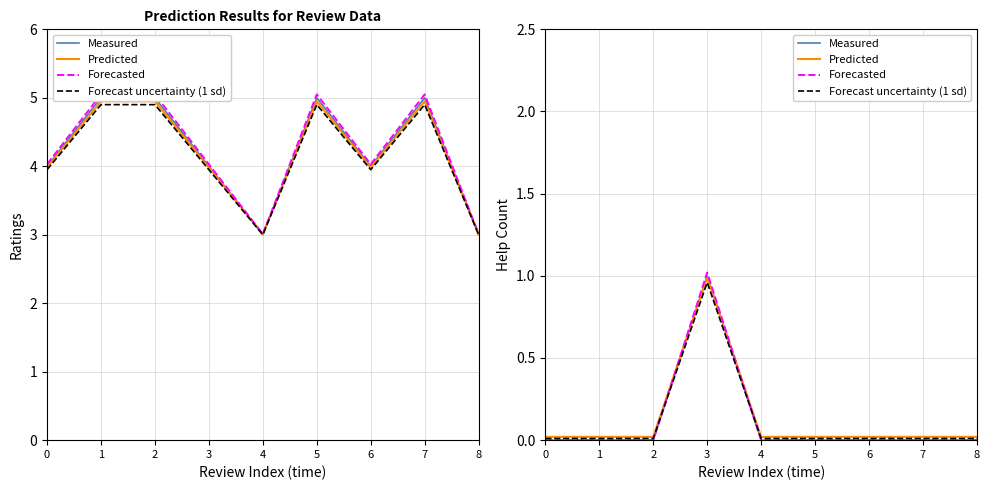

Which series has the widest spread of values?

Forecasted